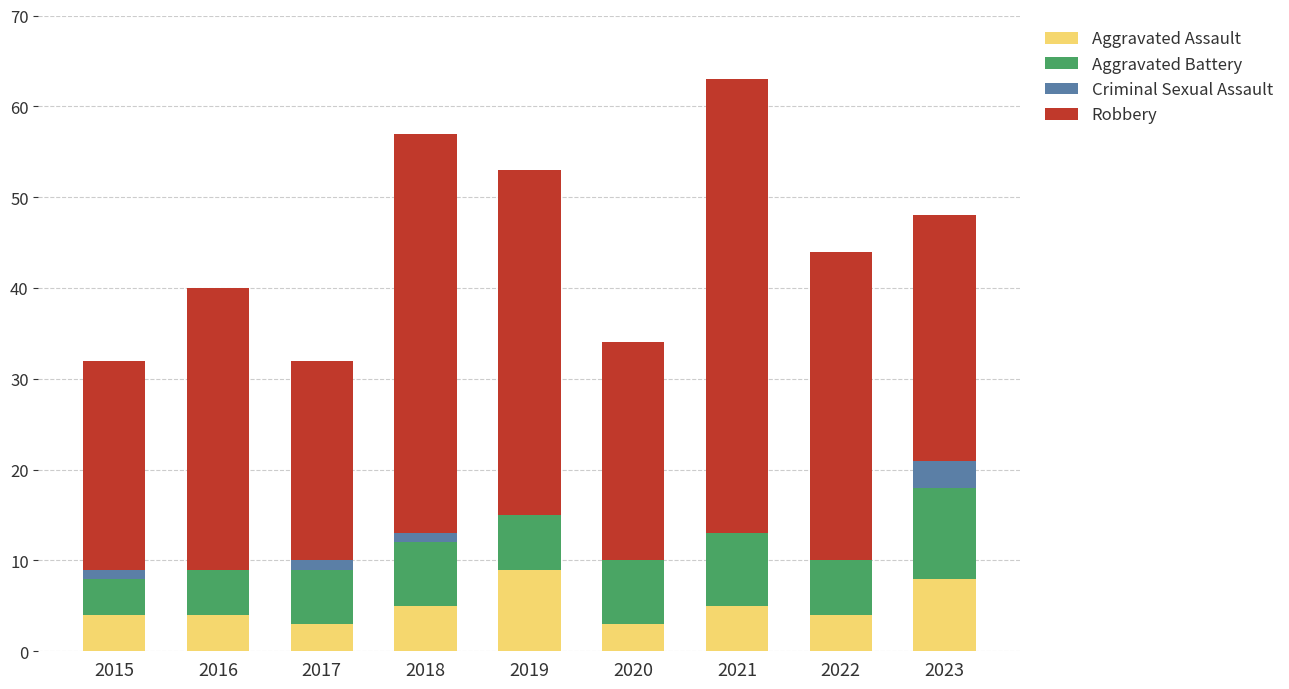

What is the total value across all series at 2016?

40